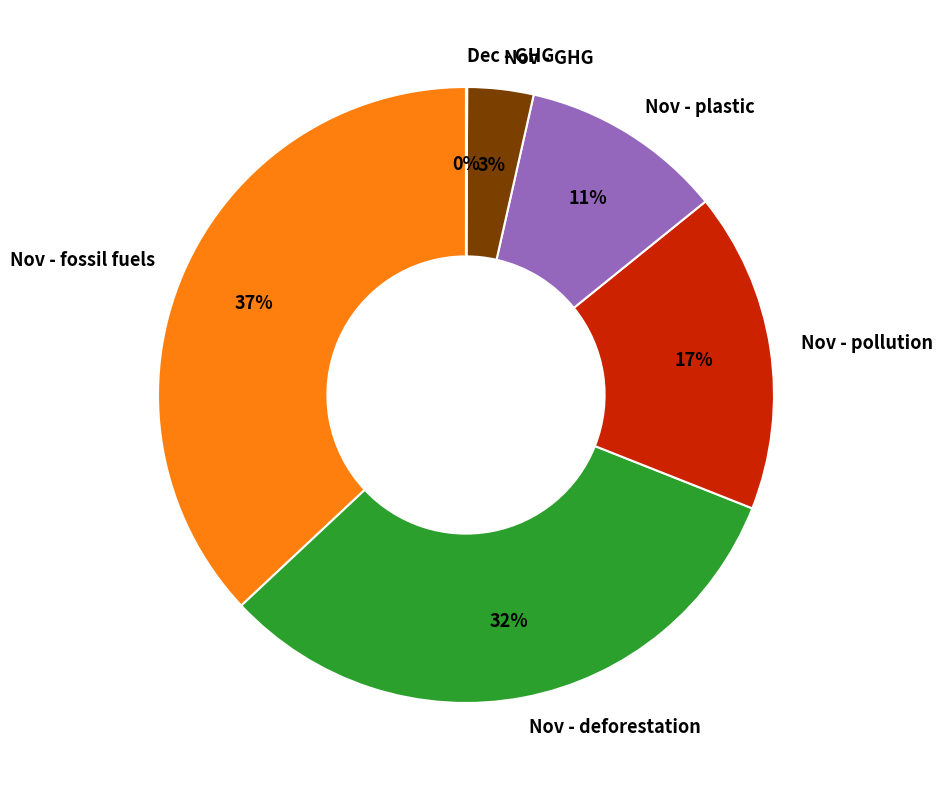

True or false: Nov - plastic accounts for 11% of the total.

True